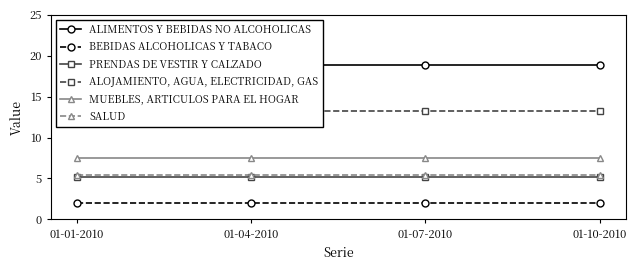

What are all the series names shown in the legend?

ALIMENTOS Y BEBIDAS NO ALCOHOLICAS, BEBIDAS ALCOHOLICAS Y TABACO, PRENDAS DE VESTIR Y CALZADO, ALOJAMIENTO, AGUA, ELECTRICIDAD, GAS, MUEBLES, ARTICULOS PARA EL HOGAR, SALUD